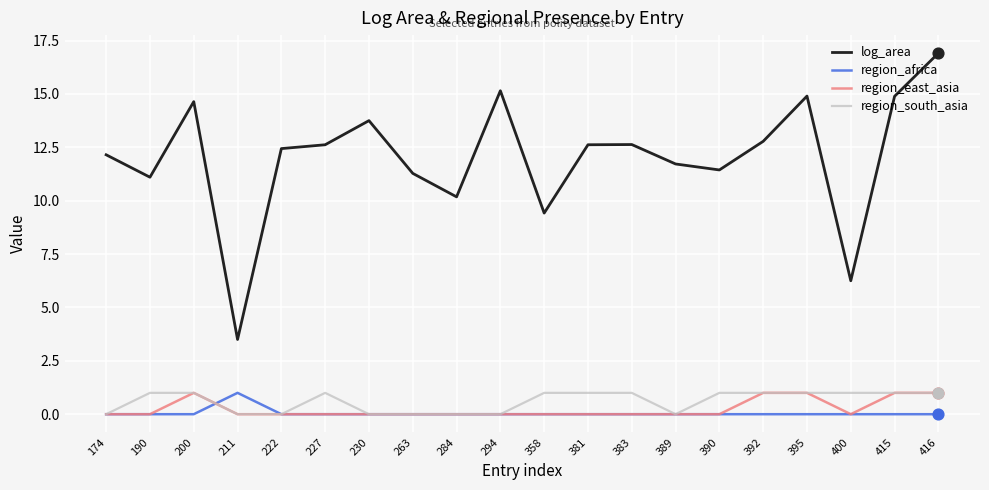

What is the difference between the highest and lowest values at 222?

12.4